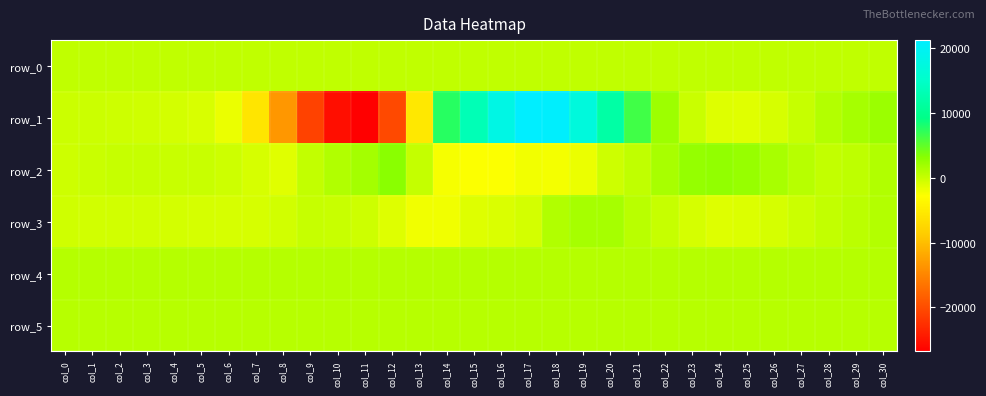

The row_4 series shows 867.0 at col_27. True or false?

True